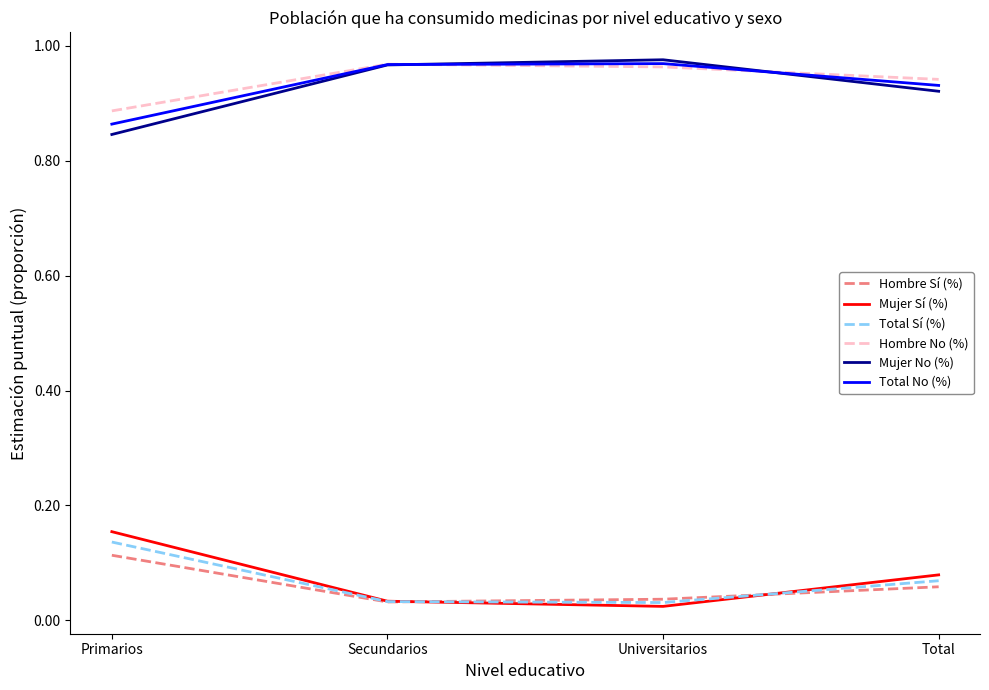

What position from the right is Total?

1